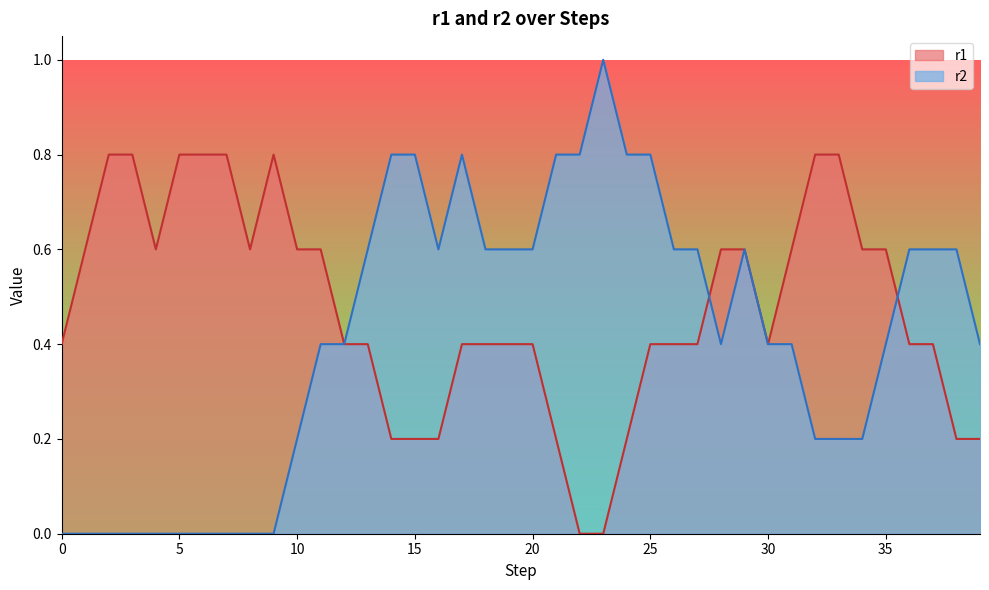

Rank the series by their maximum value, from highest to lowest.

r2, r1